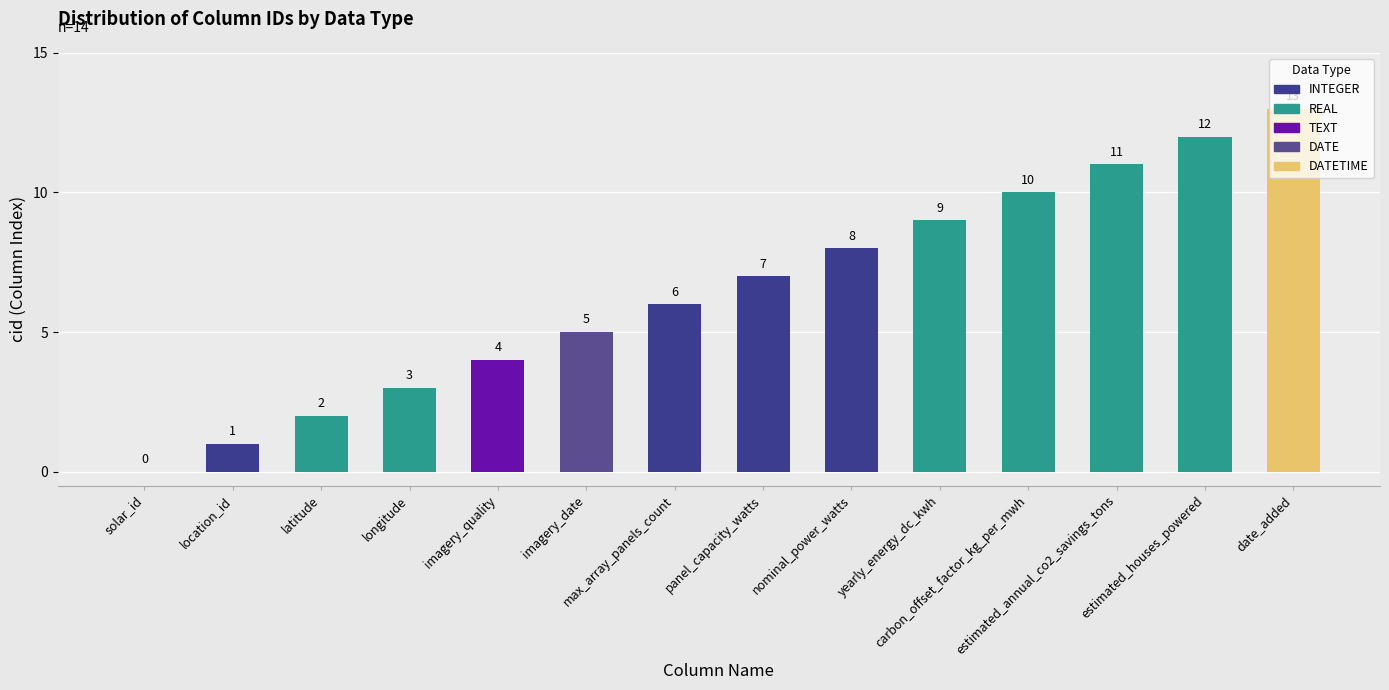

What is the maximum value shown in the chart?

13